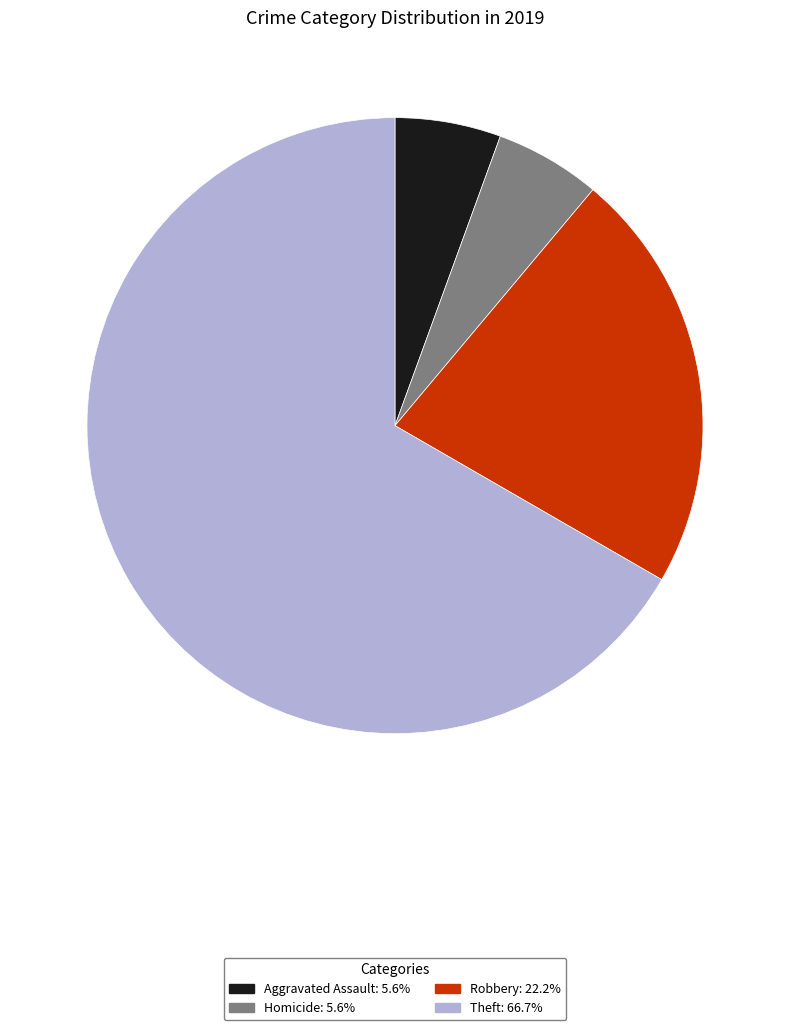

How many segments does this pie chart have?

4